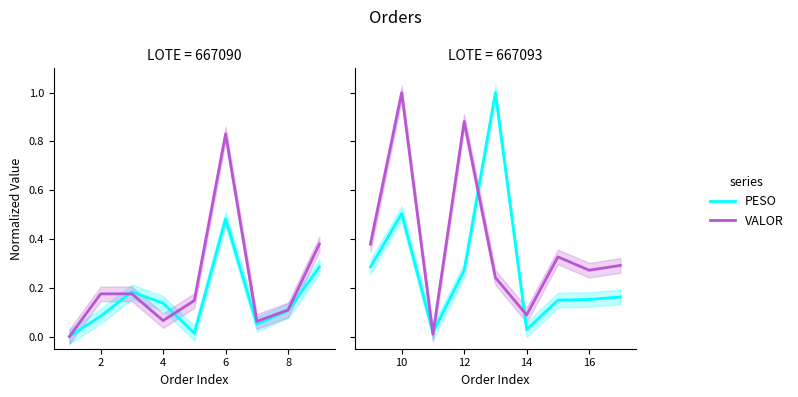

At 16, list the series in order from largest to smallest.

VALOR, PESO